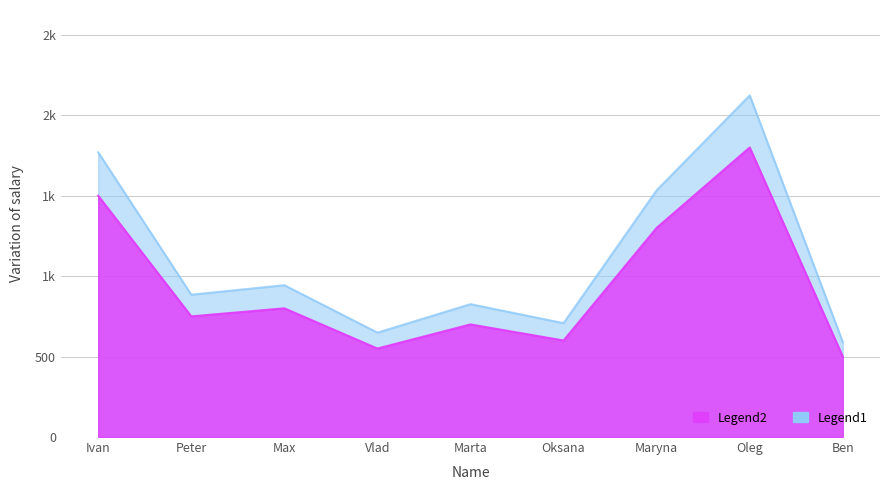

Where does the data first go above 885?

Ivan